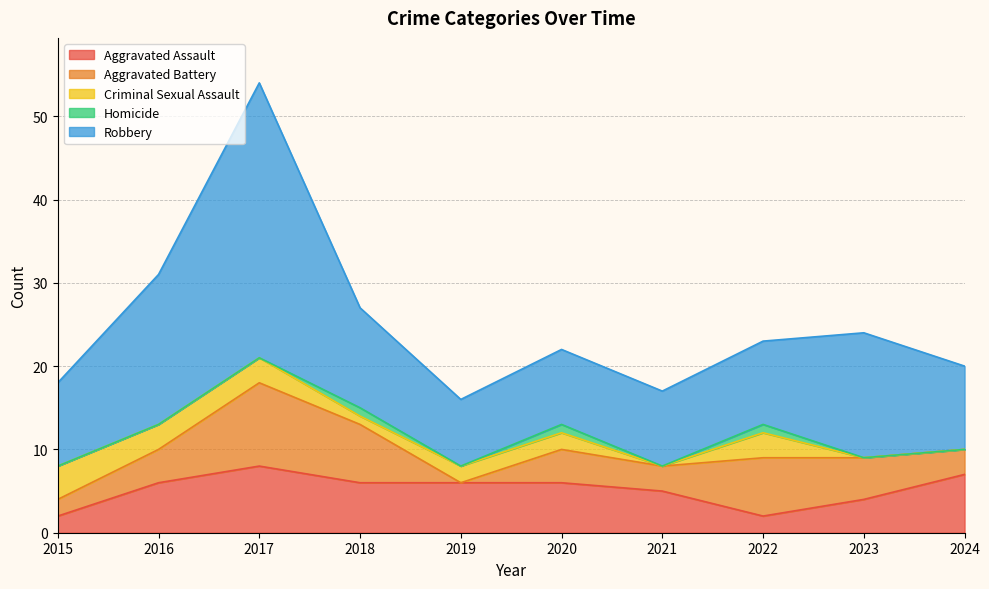

What is the value of the Aggravated Assault point at the 10th from the left?

7